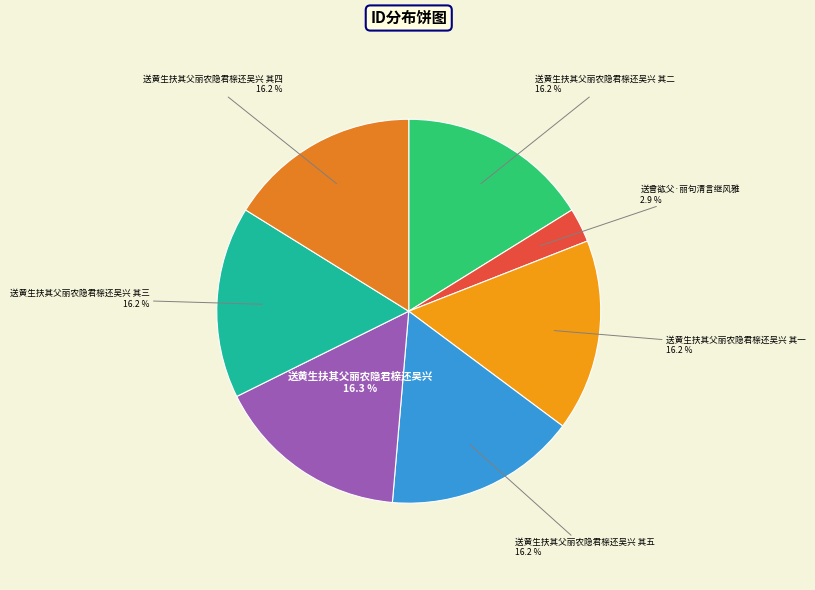

Approximately how many times larger is the value at 送曾谹父·丽句清言继风雅 compared to 送黄生扶其父丽农隐君榇还吴兴 其三?

0.2